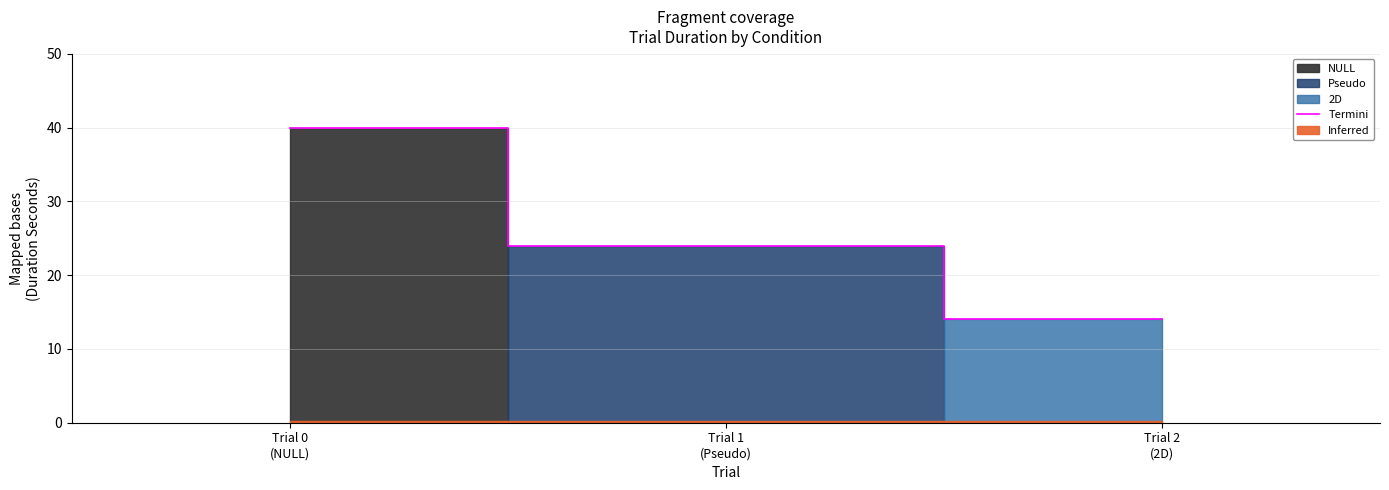

At which label is the value closest to 27?

Trial 1
(Pseudo)